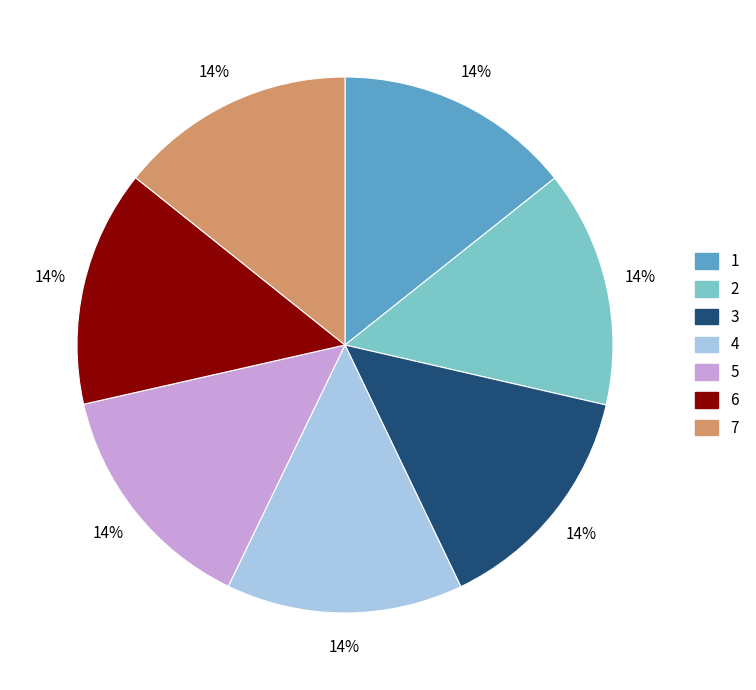

Does any single category account for the majority?

No